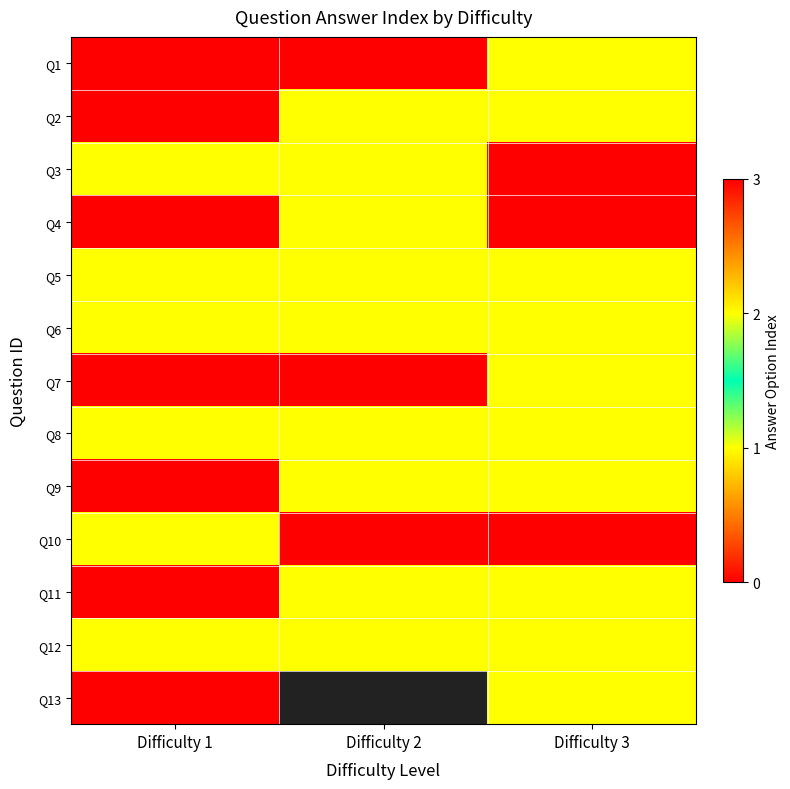

Count the number of data series in this chart.

13